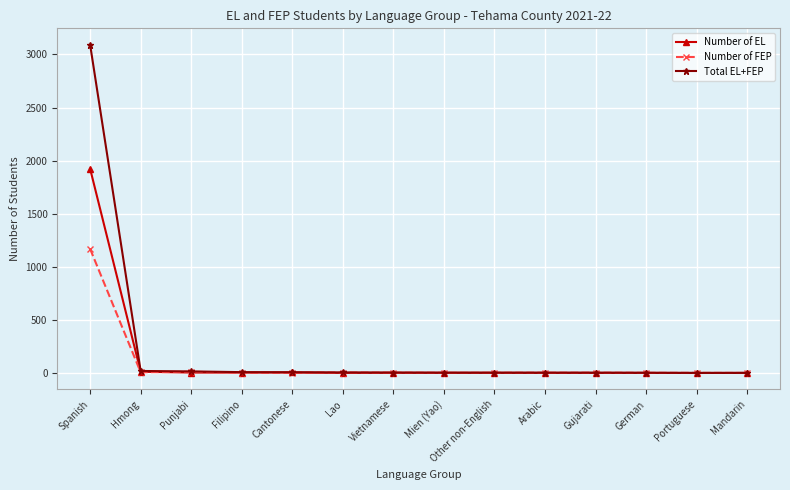

Count the number of categories in the chart.

14